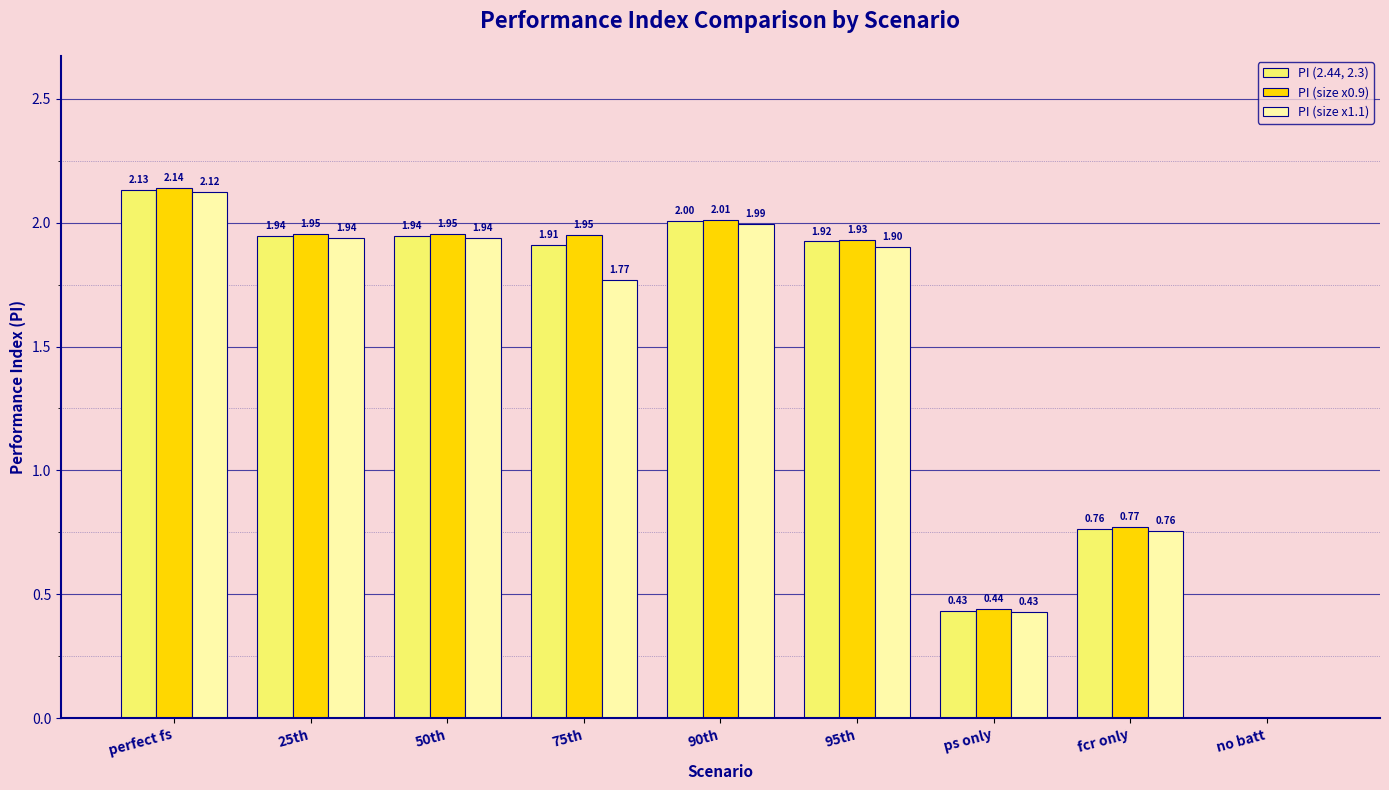

What is the total value across all series at ps only?

1.3